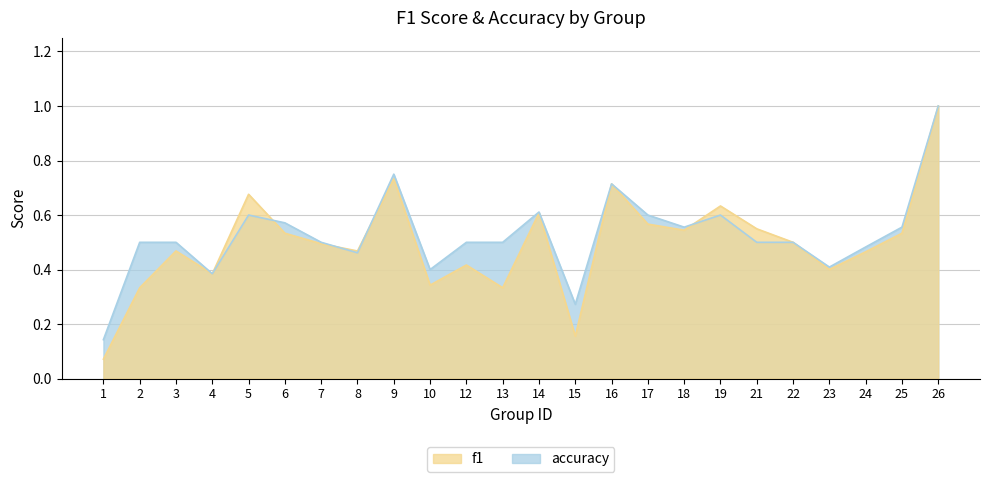

Where is accuracy nearest to the value 0?

1